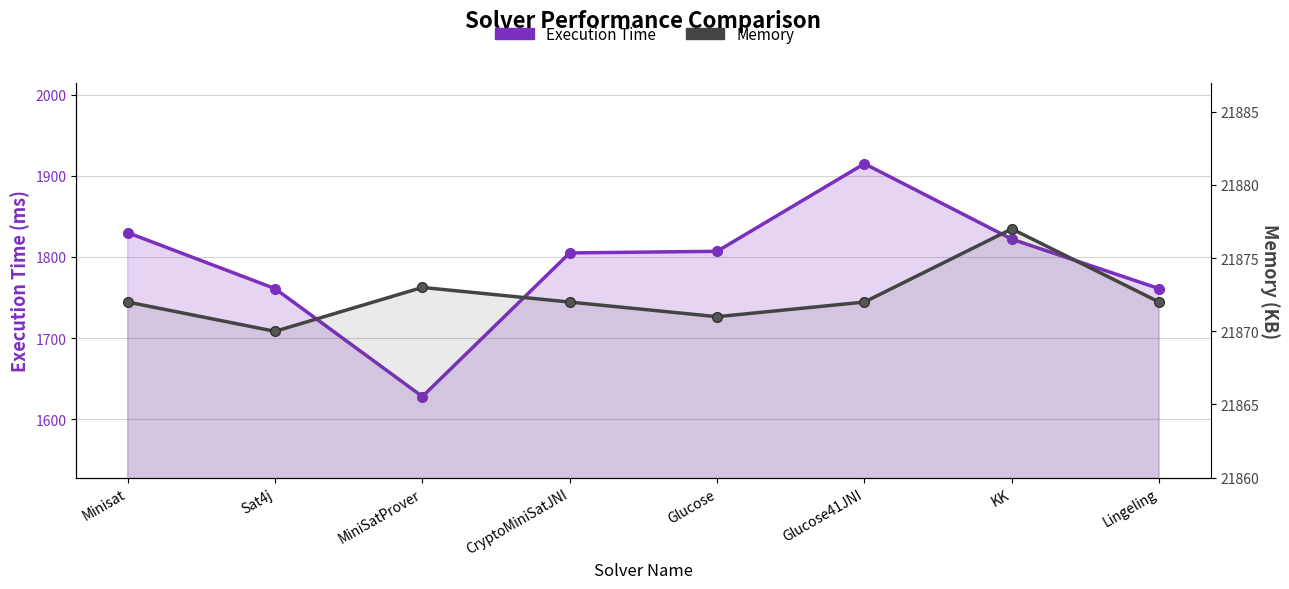

Which series has the widest spread of values?

Execution Time